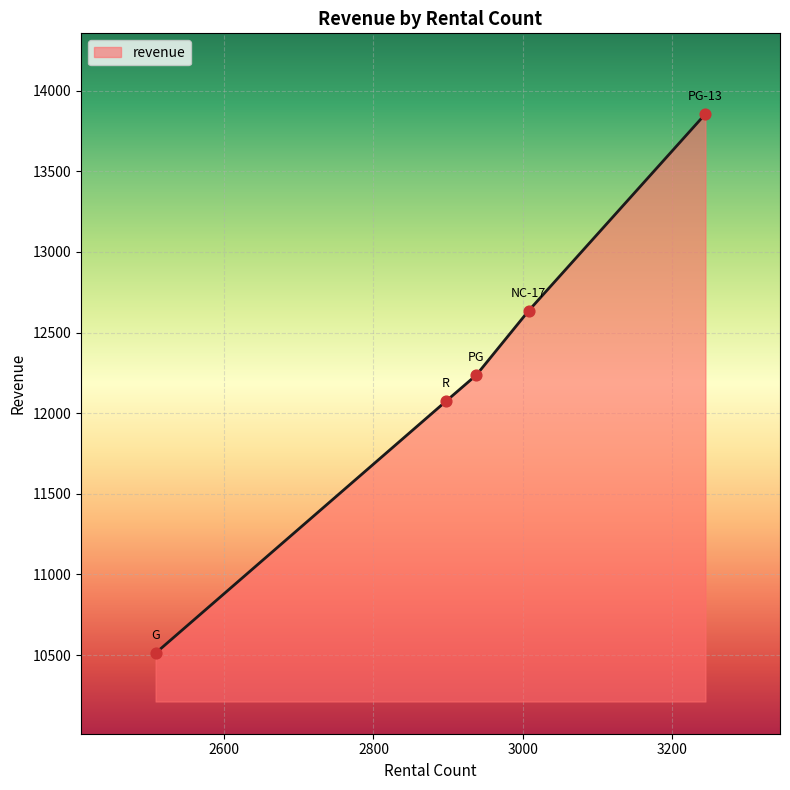

What is the maximum value shown in the chart?

13855.6